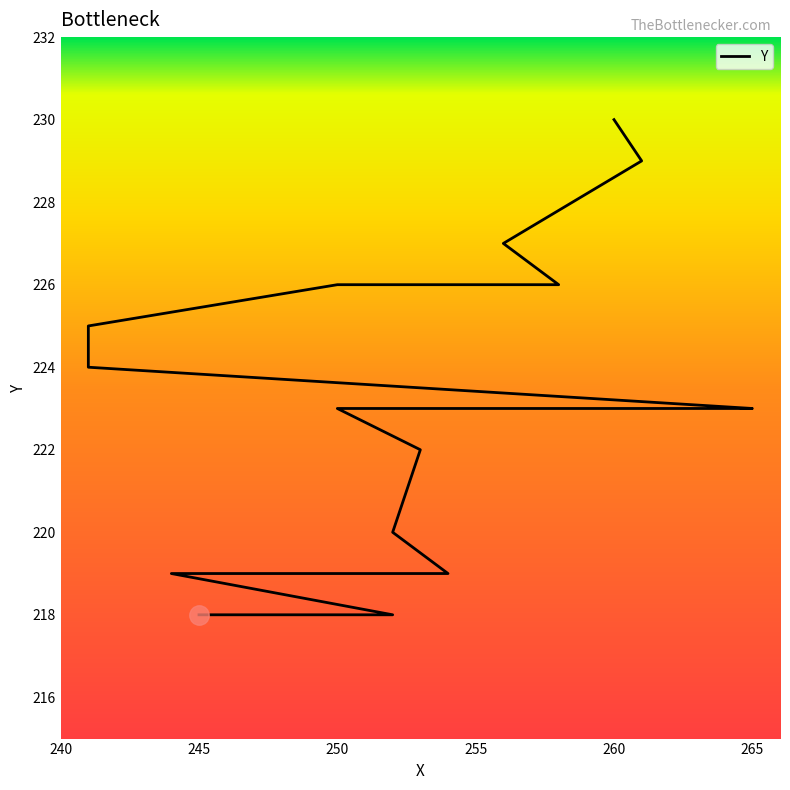

What is the greatest value displayed?

230